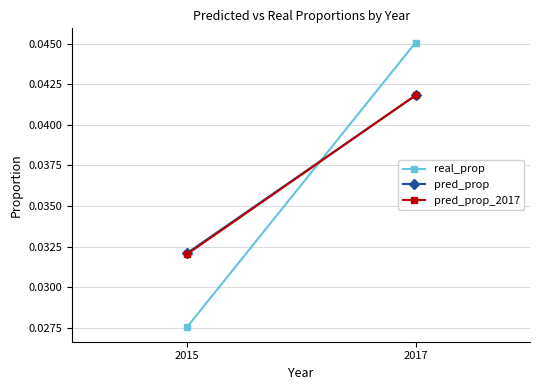

Which series changed the most between 2015 and 2017?

real_prop